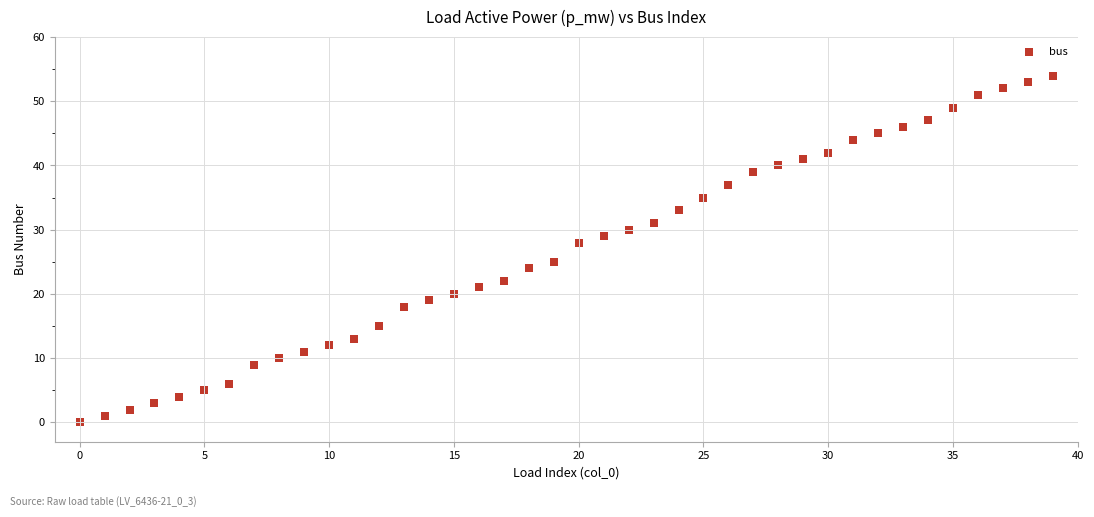

What is the range of Y values (max minus min)?

54